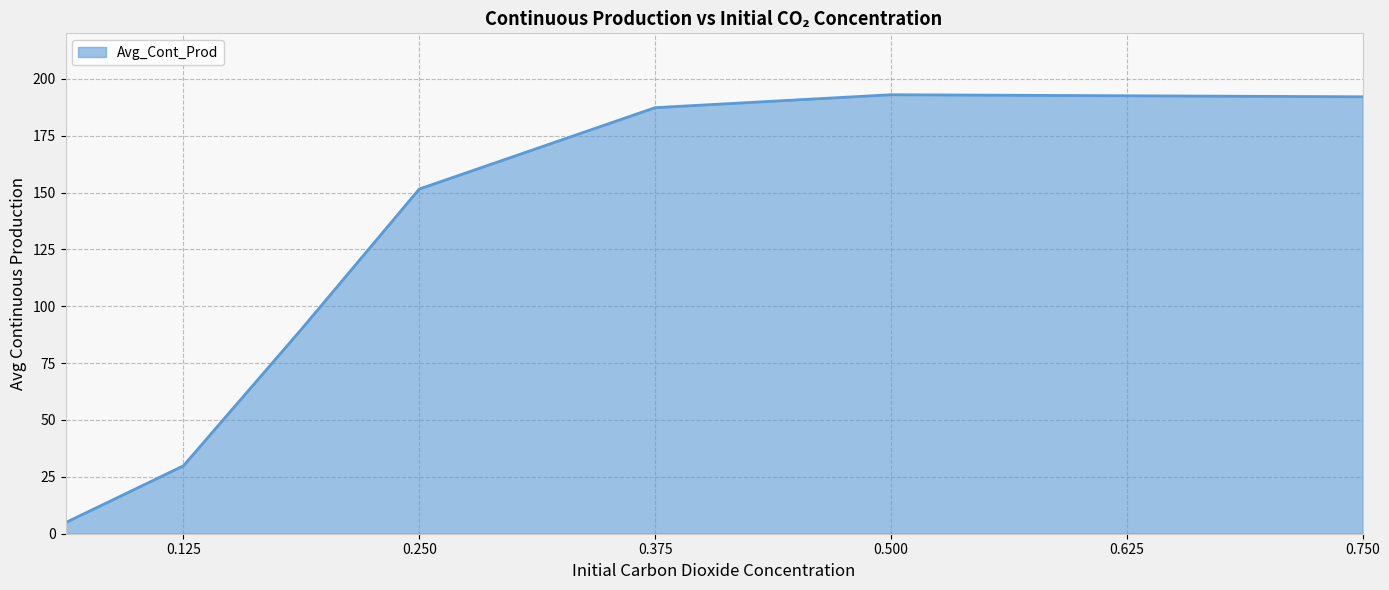

What is the smallest value displayed?

4.9